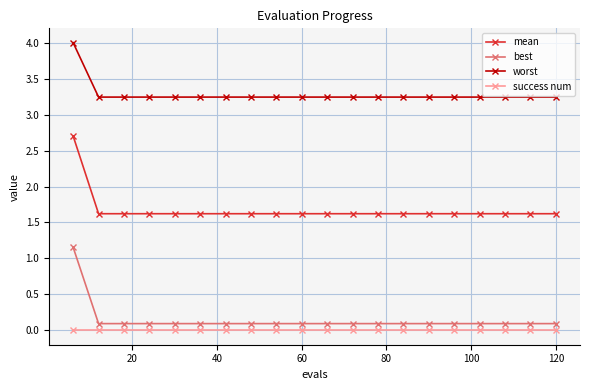

How many categories are shown in the chart?

20